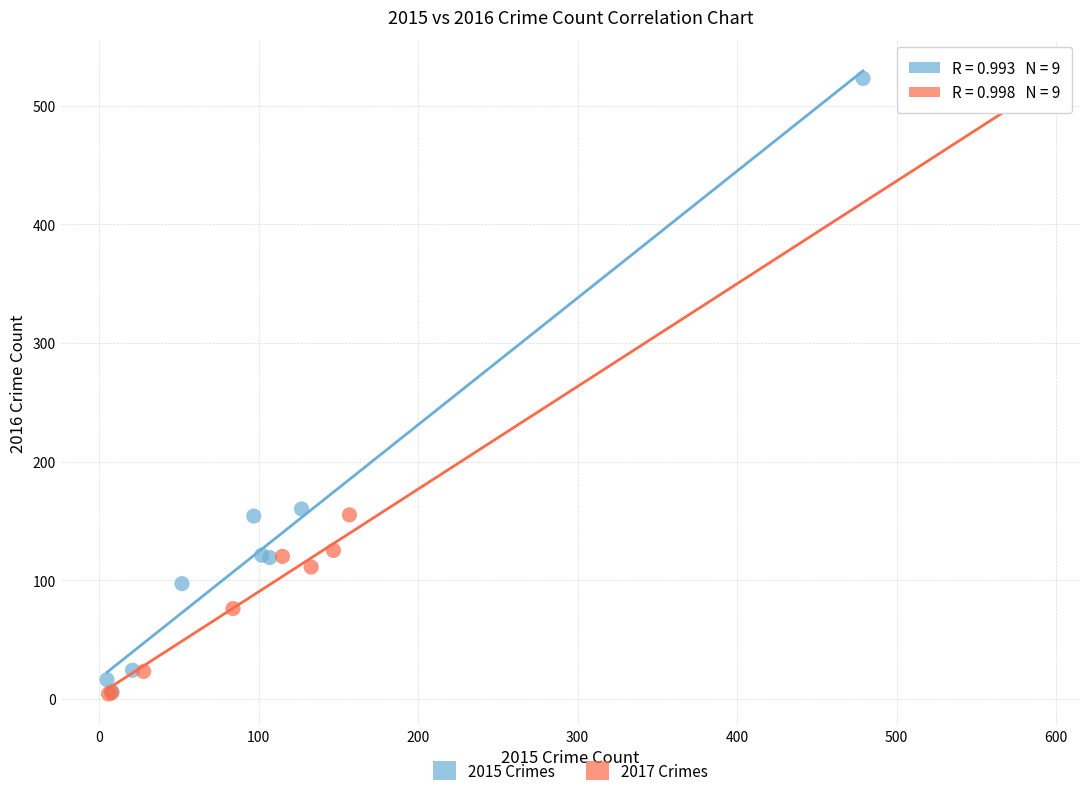

What are all the series names shown in the legend?

2015 Crimes, 2017 Crimes